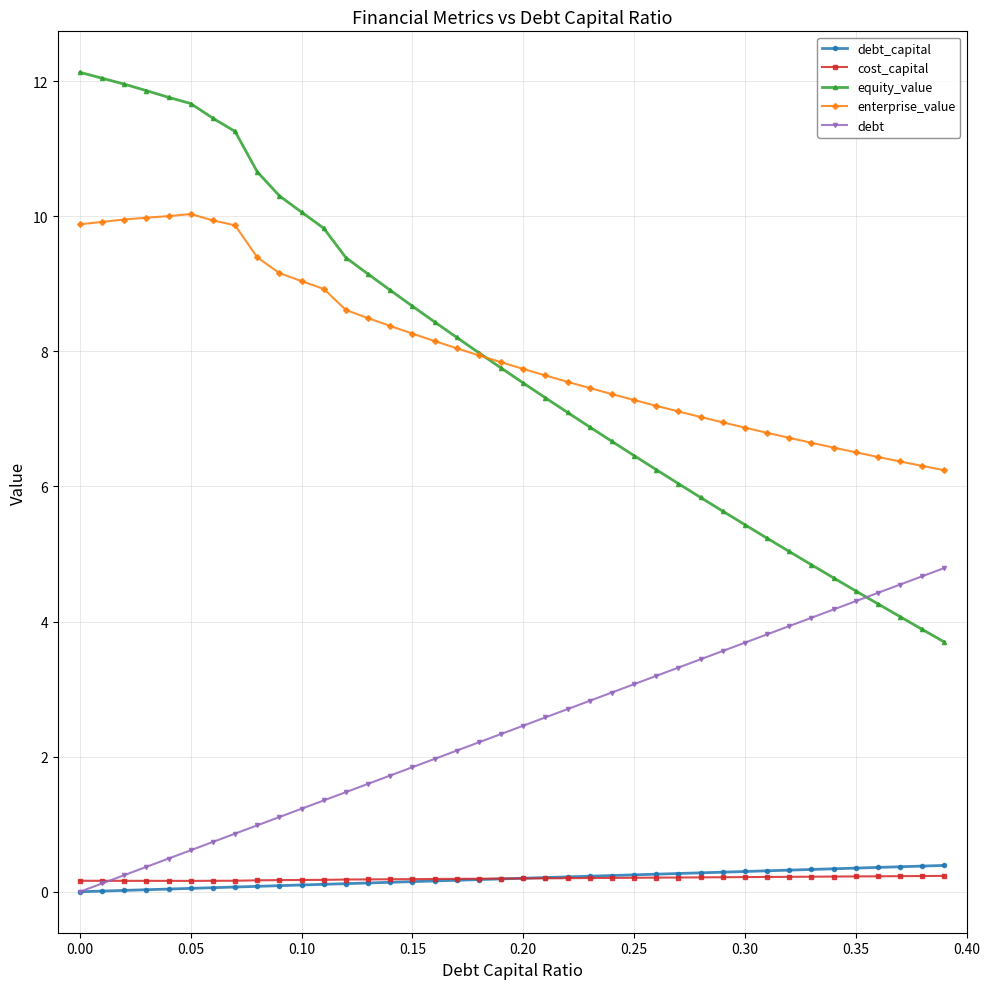

Which series has the widest spread of values?

equity_value